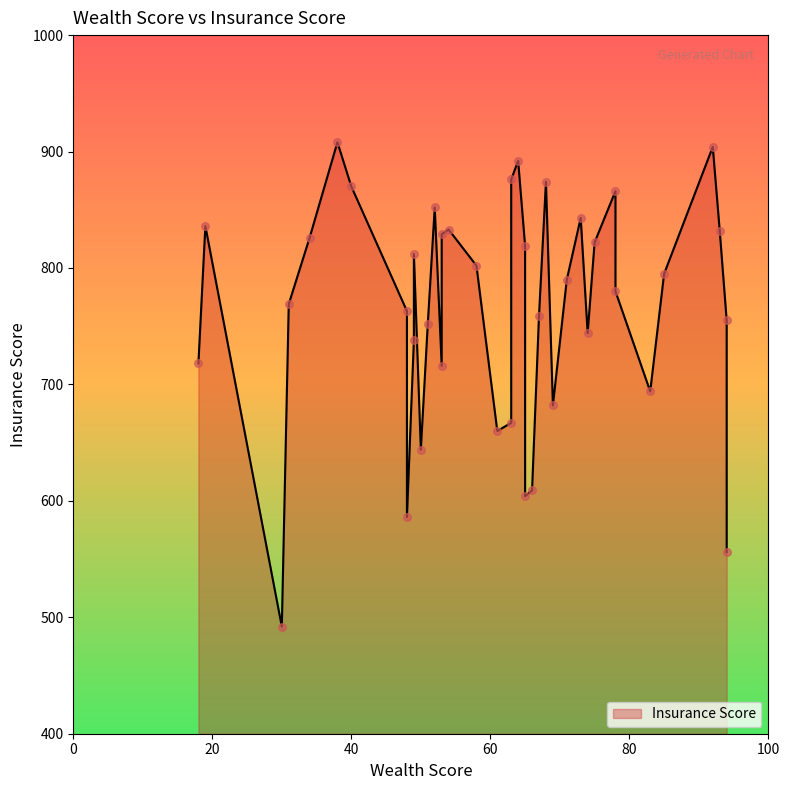

Which has a higher value, 83 or 67?

67